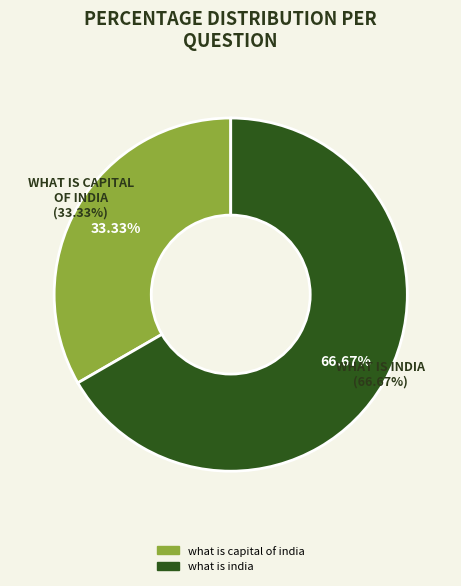

Between what is capital of india and what is india, which is larger?

what is india